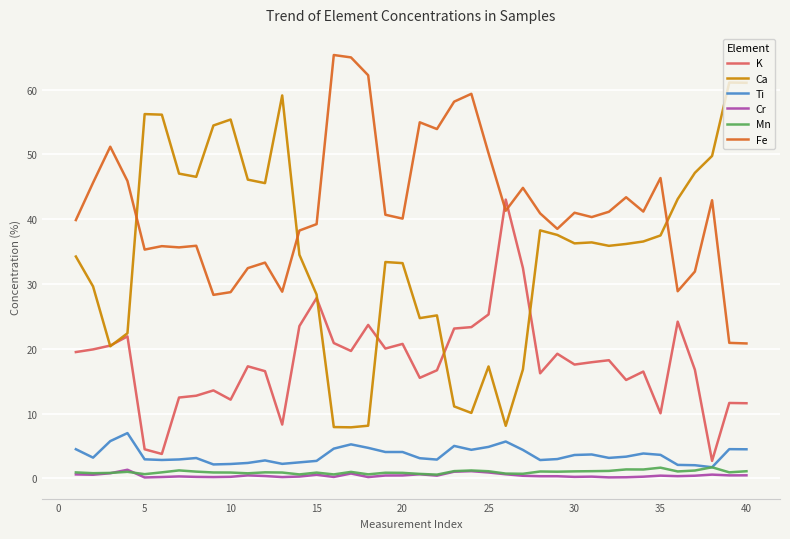

Which series has the largest range (max minus min)?

Ca